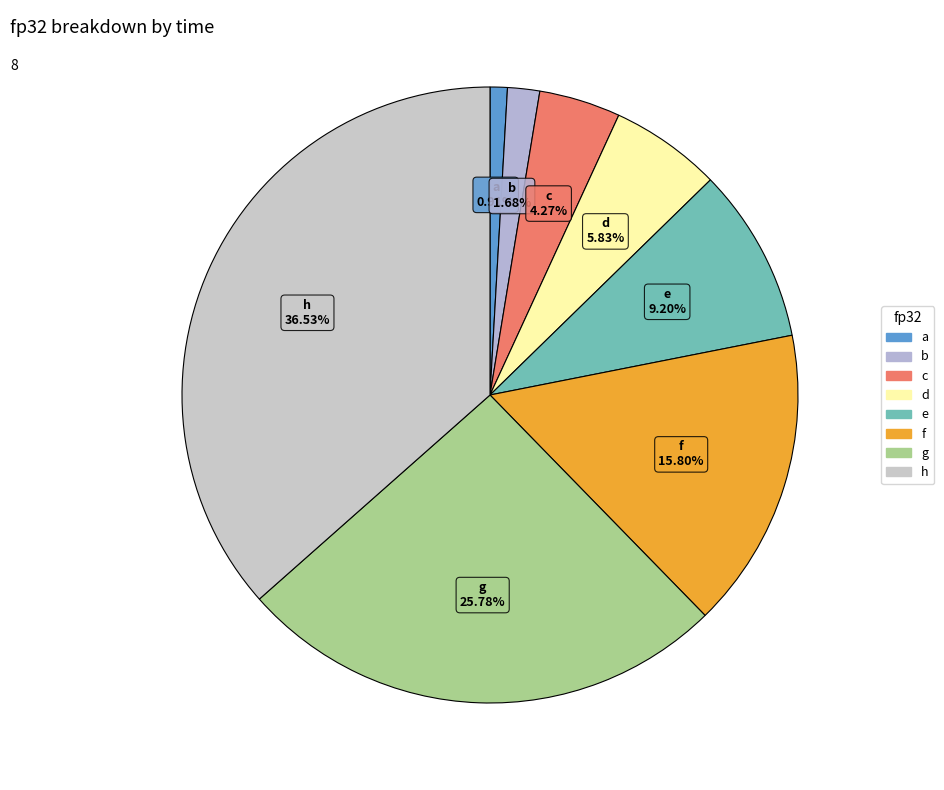

How much of the chart is everything except g?

74.2%